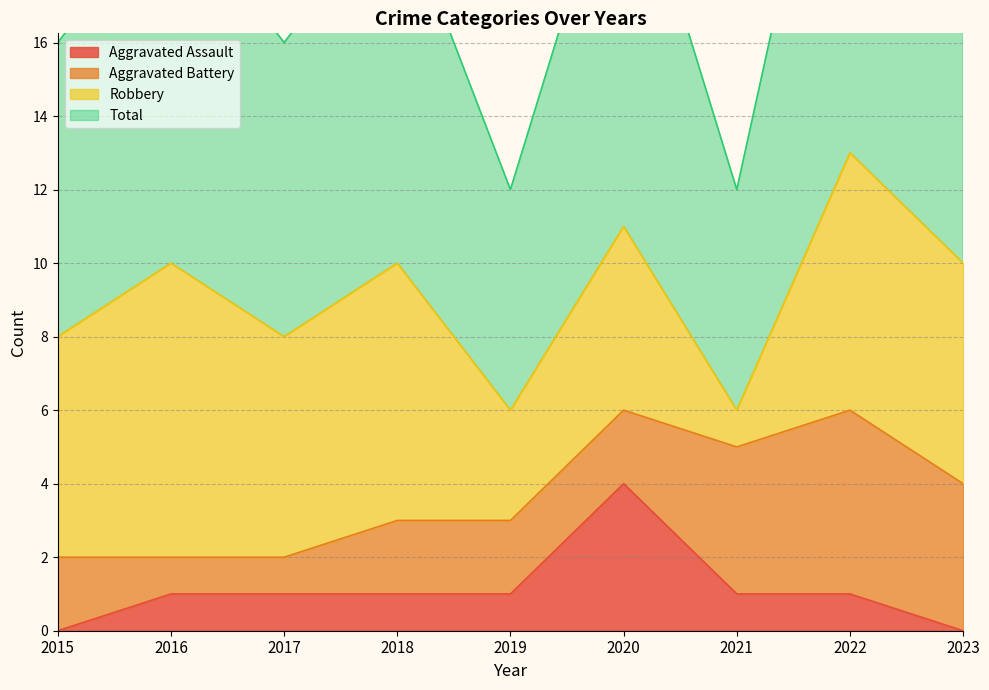

What is the difference between the Total values at 2019 and 2018?

4